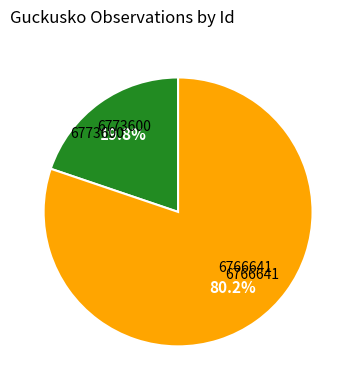

Is there a majority slice in this chart?

Yes